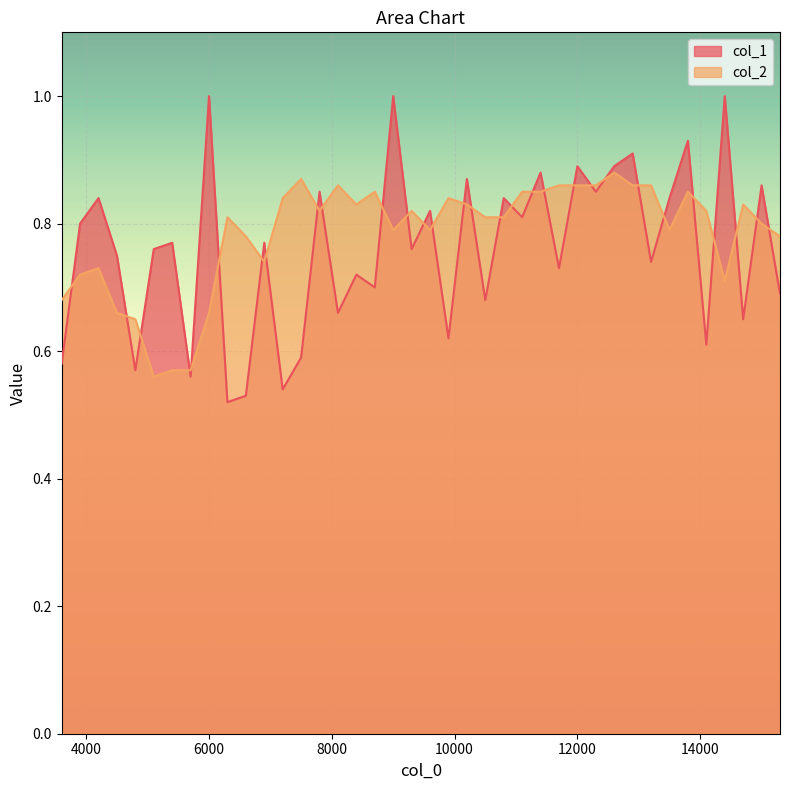

After their last crossing, which series has the higher values: col_1 or col_2?

col_2